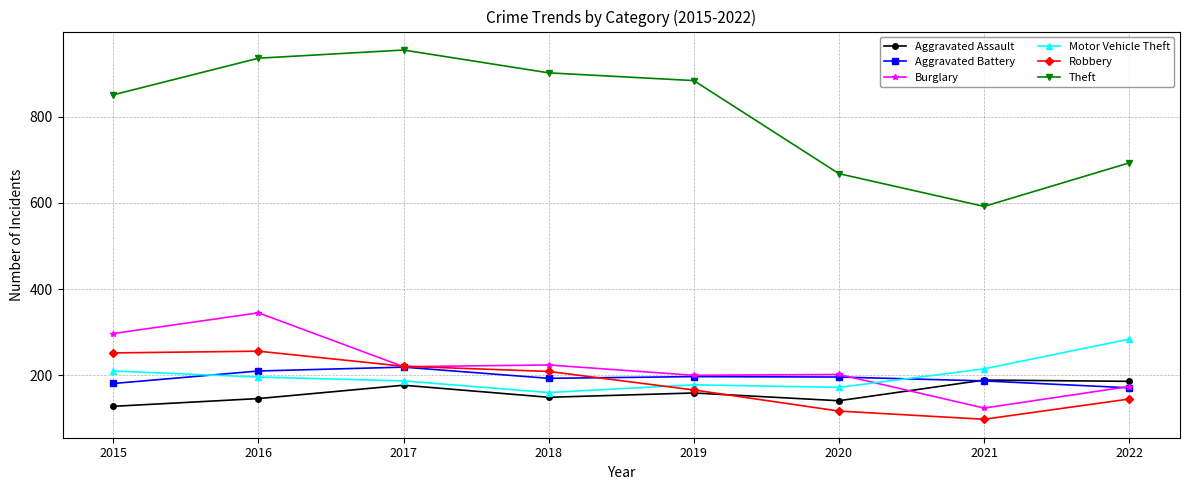

What is the difference between the maximum and minimum values in the Robbery series?

158